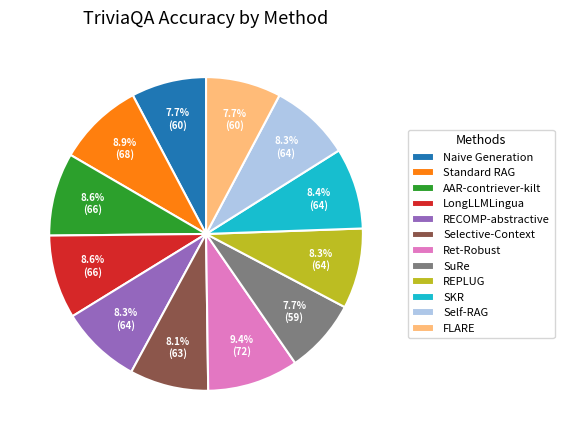

The LongLLMLingua slice represents 9% of the pie. True or false?

True